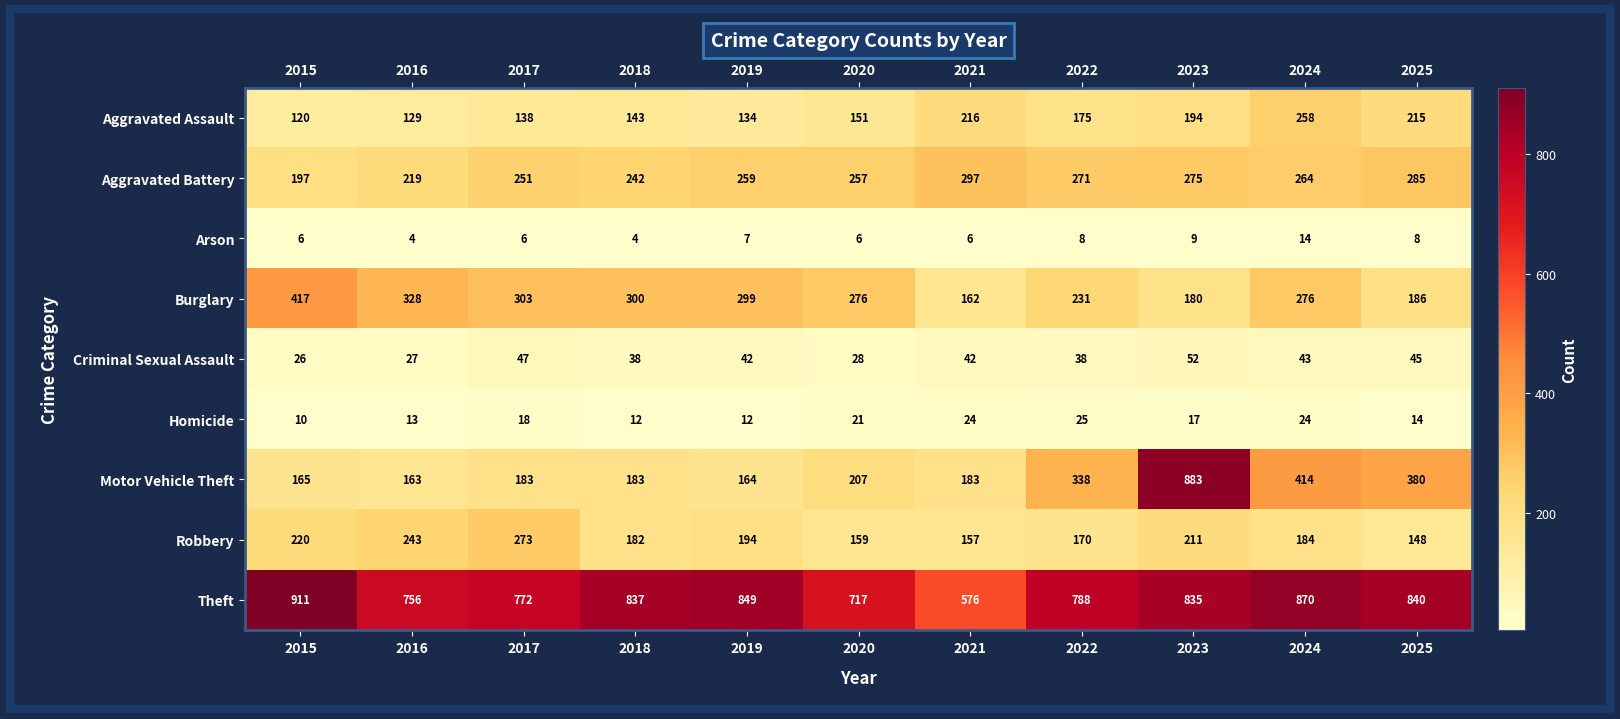

Count the number of categories in the chart.

11